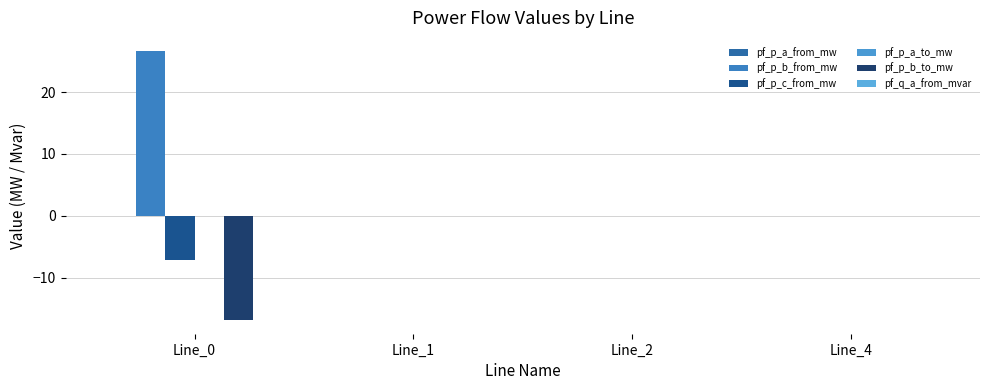

The pf_p_a_to_mw series shows -0.0 at Line_0. True or false?

True